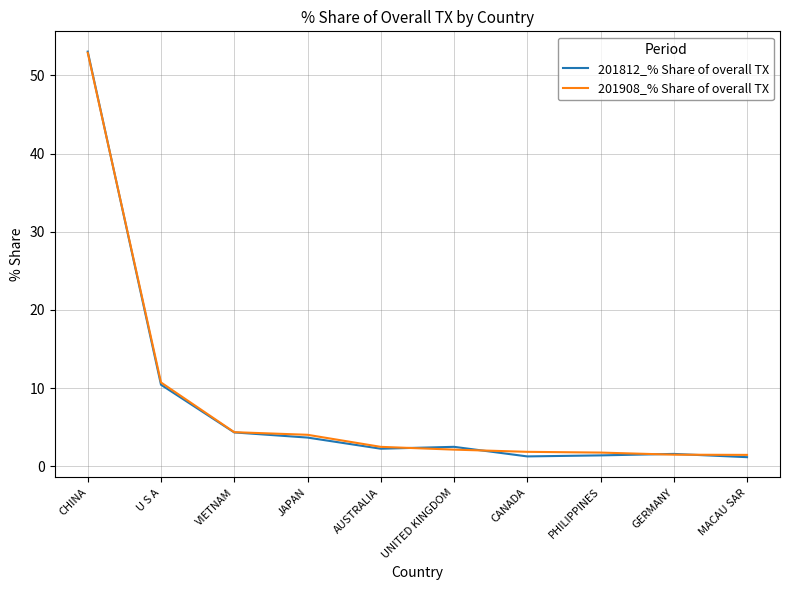

True or false: 201812_% Share of overall TX has a value of 10.4 at U S A.

True